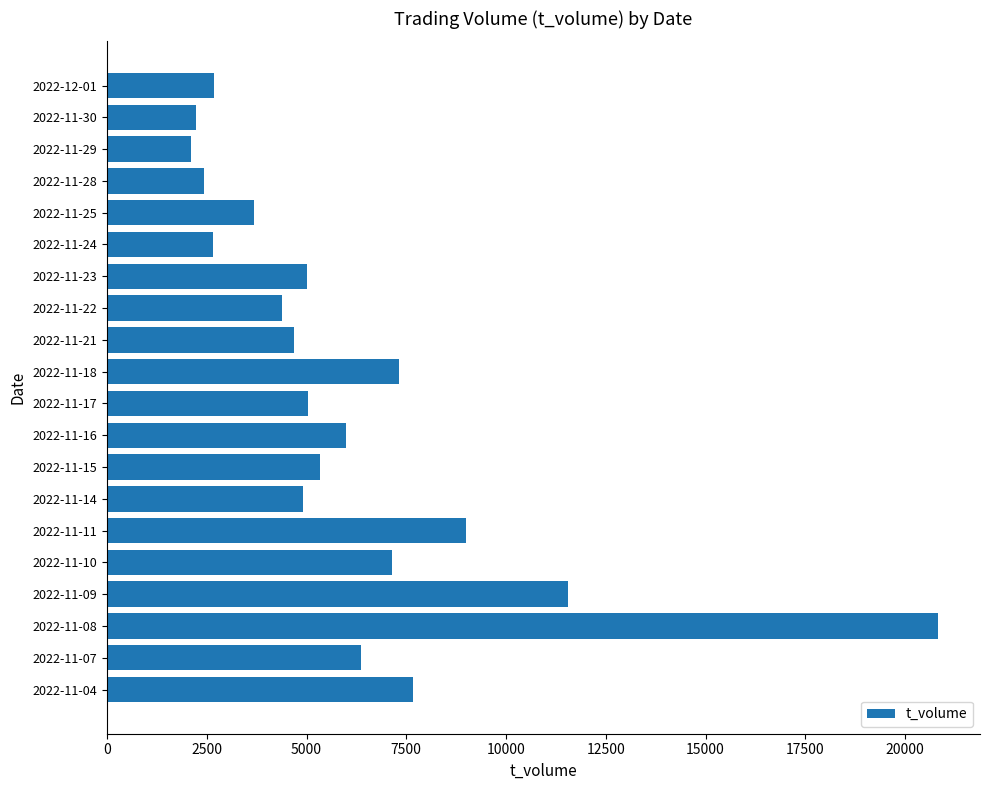

The value at 2022-11-08 is 32479. True or false?

False